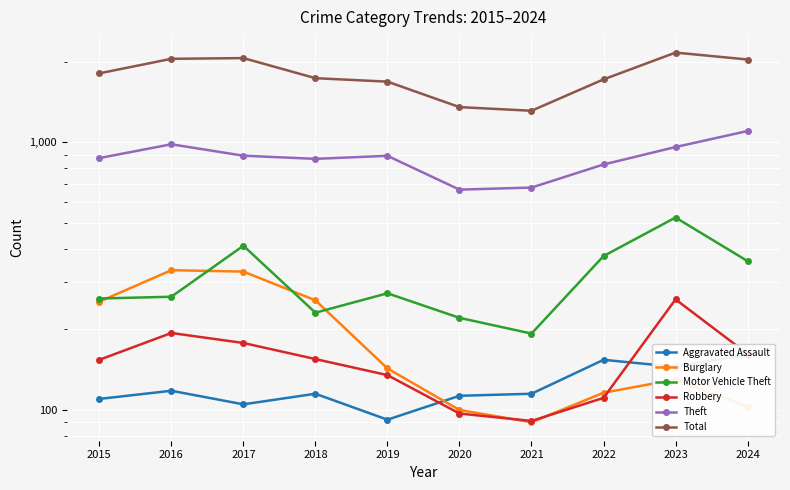

How many lines are shown in the chart?

6